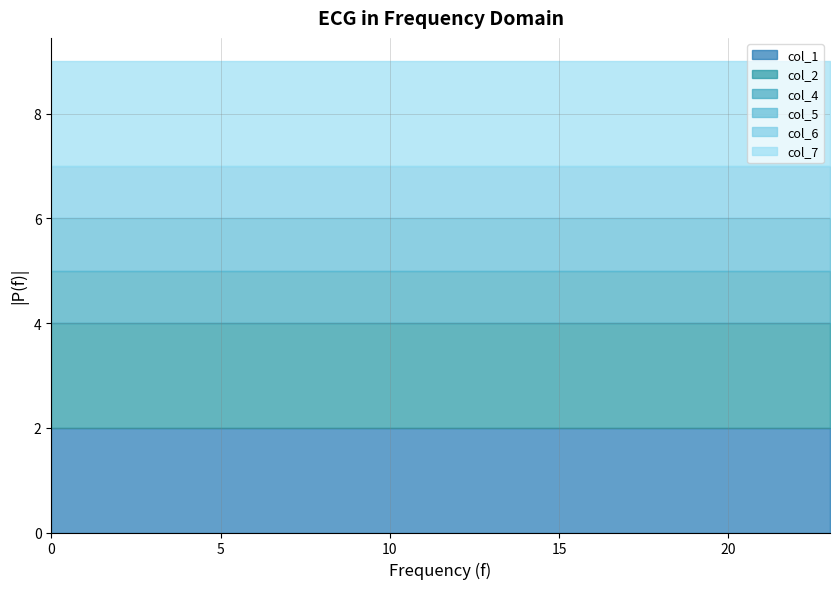

What is the value of the col_5 point at the 23rd from the left?

1